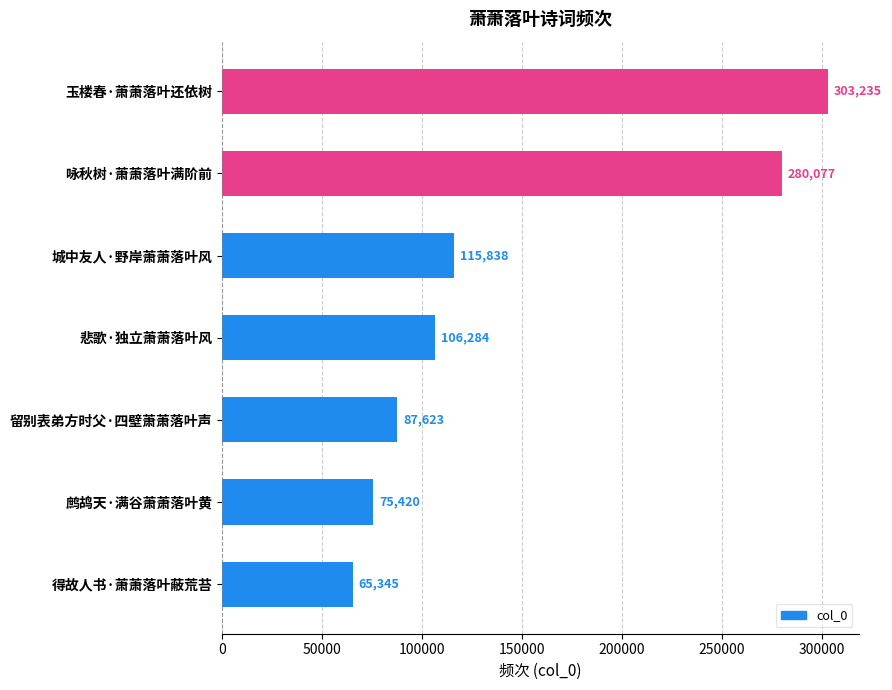

How many bars are there in total?

7